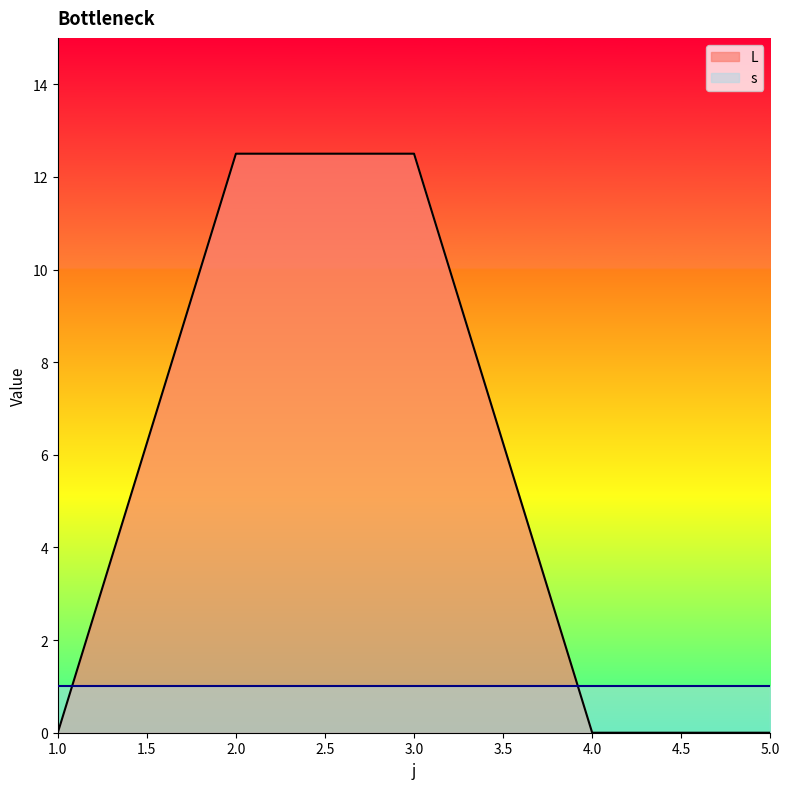

How many categories are shown in the chart?

5